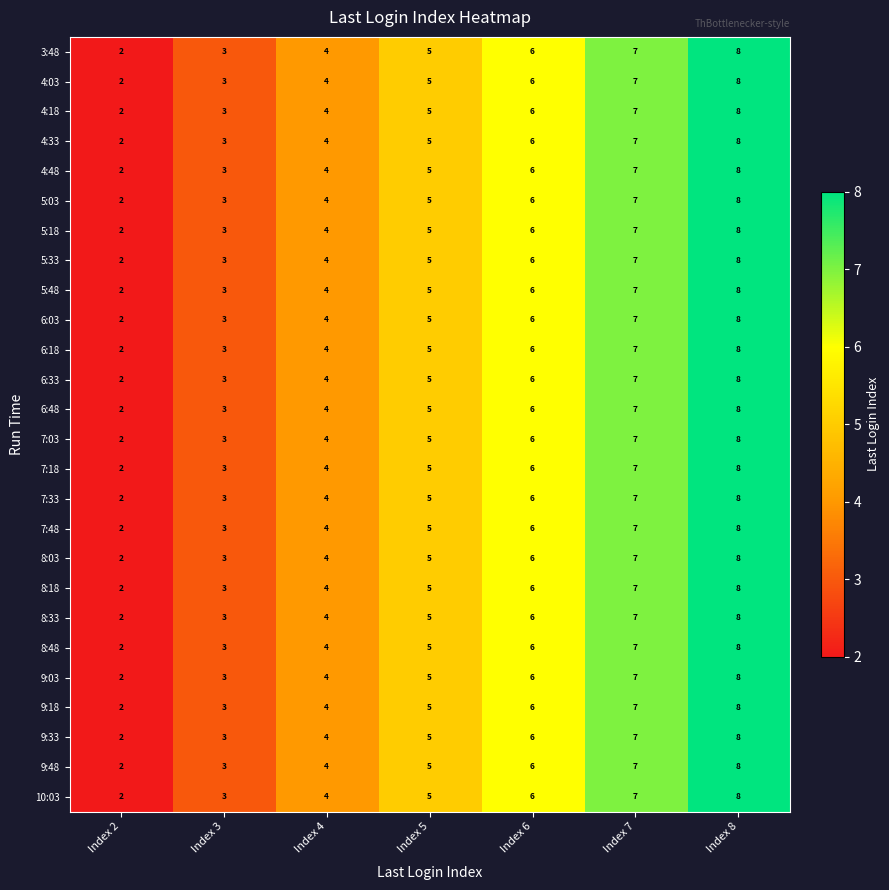

Rank the categories by 8:18 value from lowest to highest.

Index 2, Index 3, Index 4, Index 5, Index 6, Index 7, Index 8